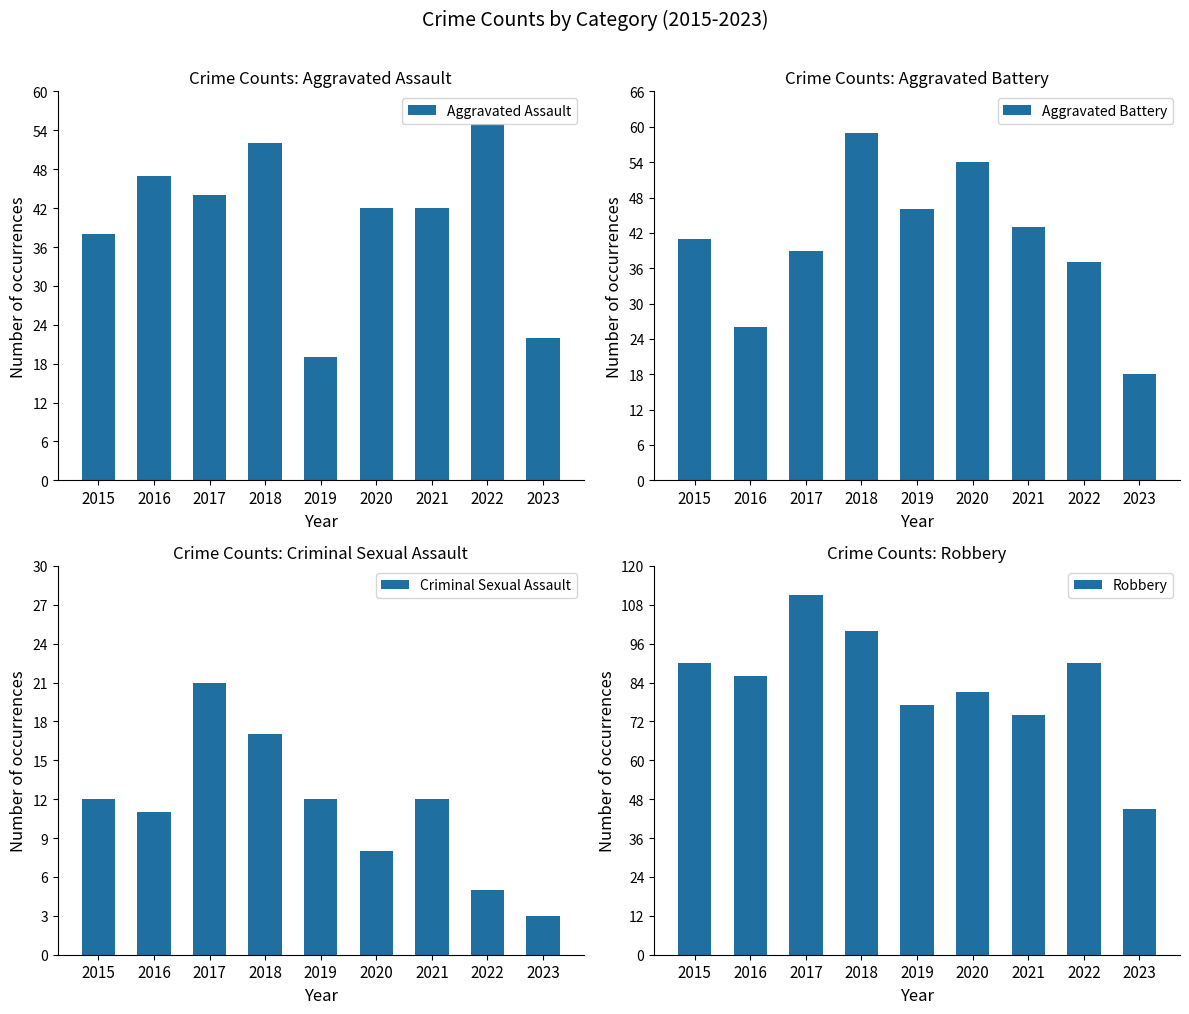

Reading left to right, extract all data points from this chart.

Aggravated Assault: 38	47	44	52	19	42	42	55	22
Aggravated Battery: 41	26	39	59	46	54	43	37	18
Criminal Sexual Assault: 12	11	21	17	12	8	12	5	3
Robbery: 90	86	111	100	77	81	74	90	45